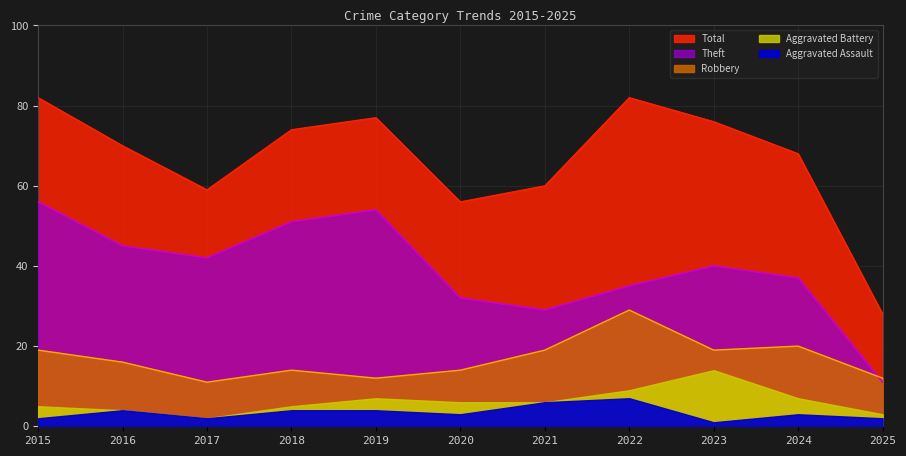

What is the greatest value displayed?

82